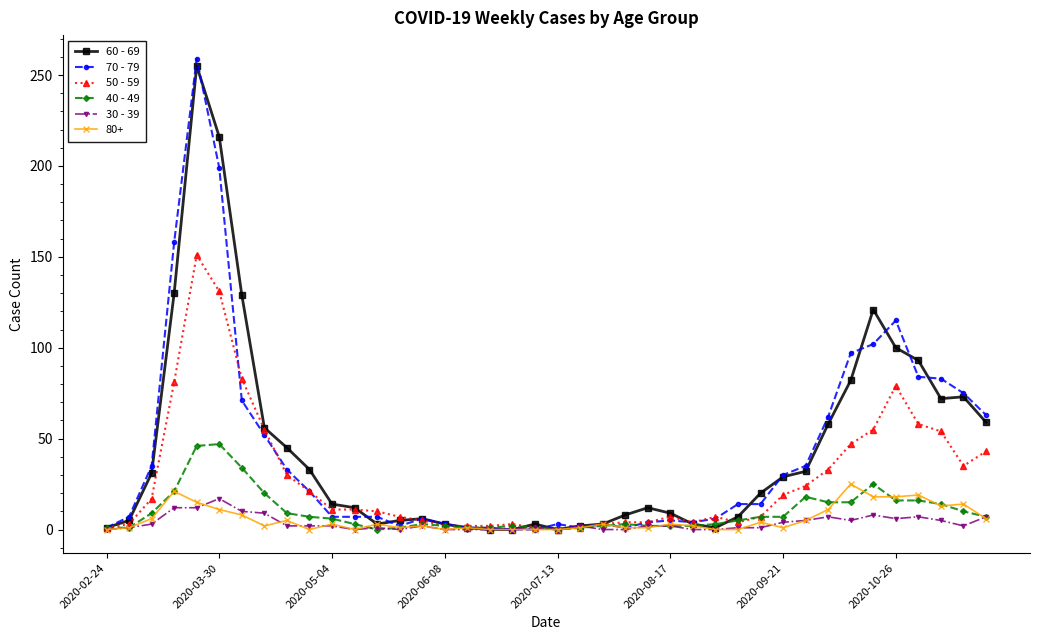

What is the sum of all 60 - 69 values?

1732